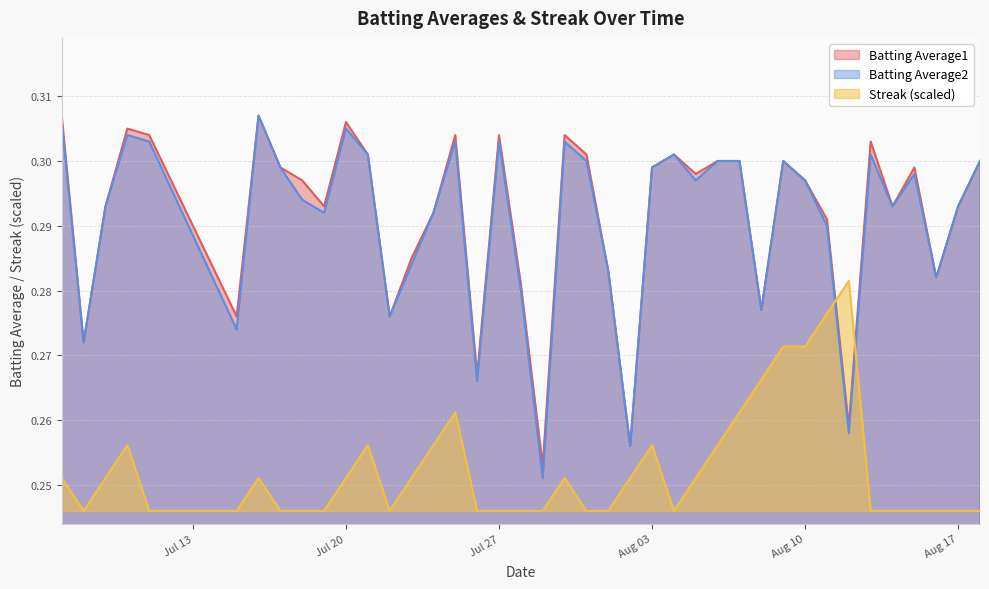

How many lines are shown in the chart?

3